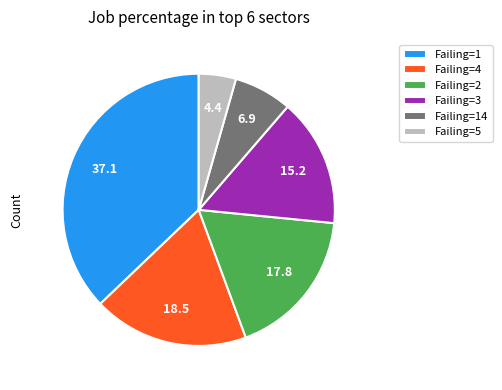

Does any single category account for the majority?

No